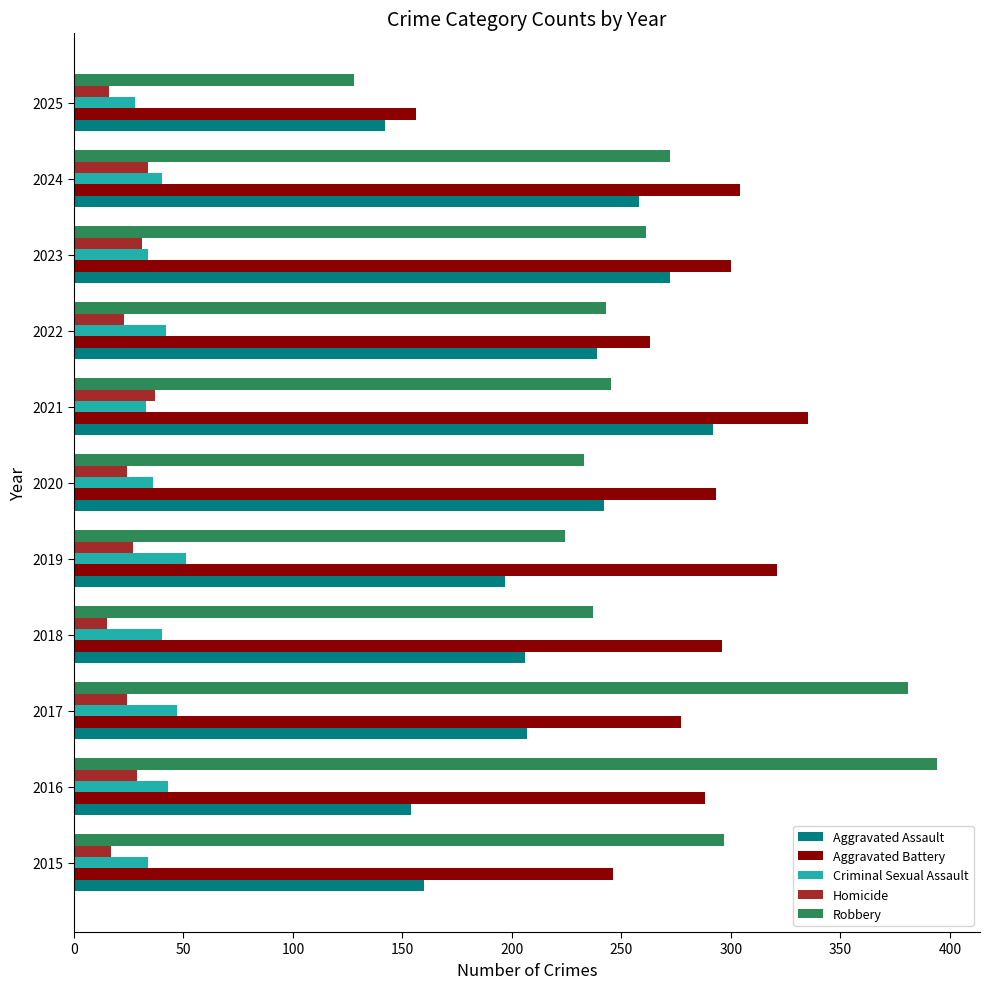

What is the difference between the highest and lowest values at 2023?

269